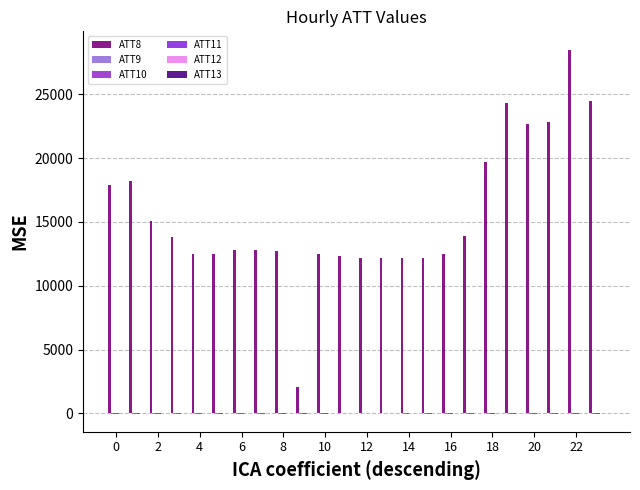

Count the number of categories in the chart.

24